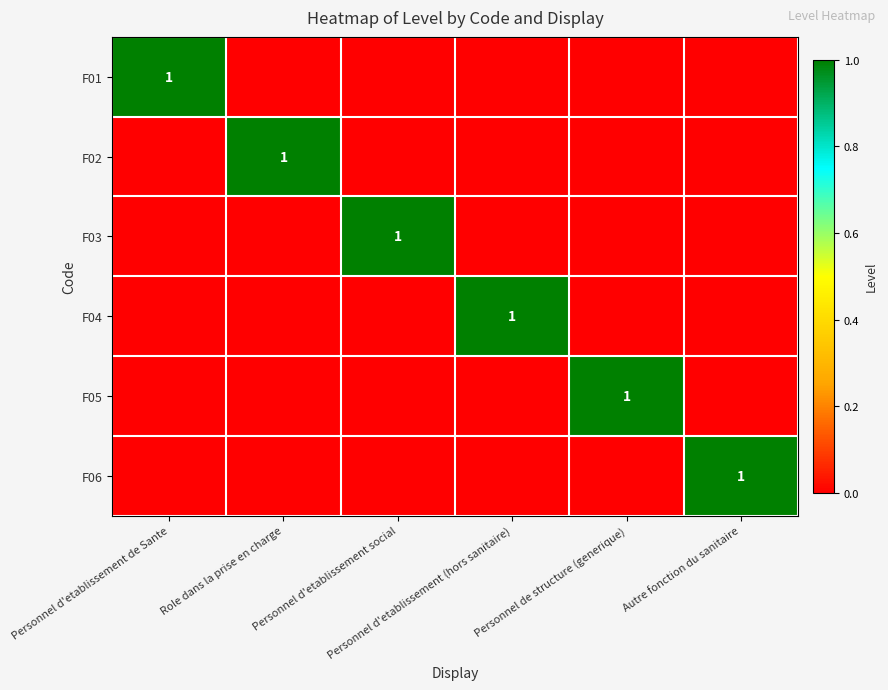

At which category is the sum across all series the highest?

Personnel d'etablissement de Sante